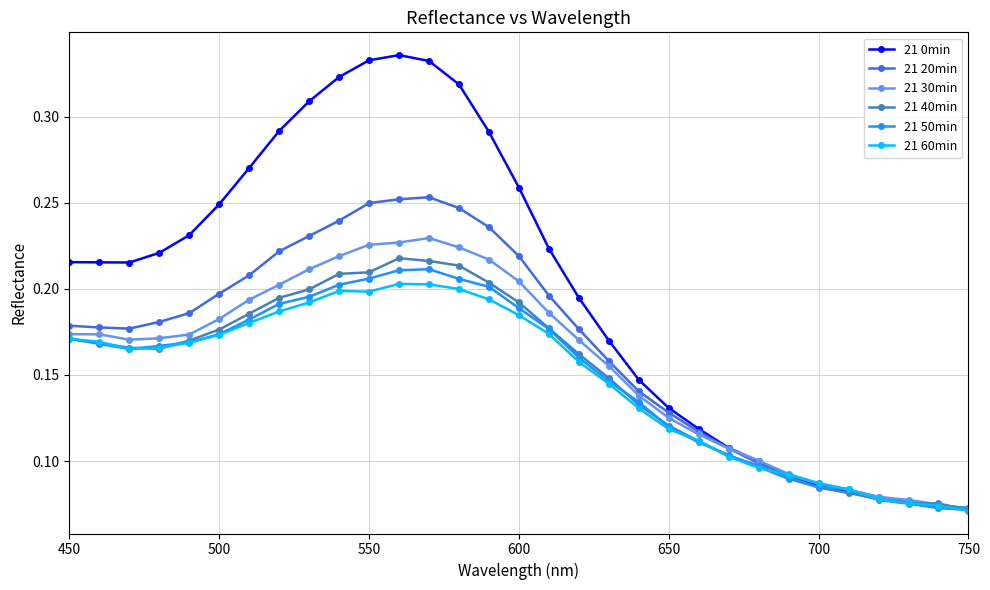

Which series has the widest spread of values?

21 0min